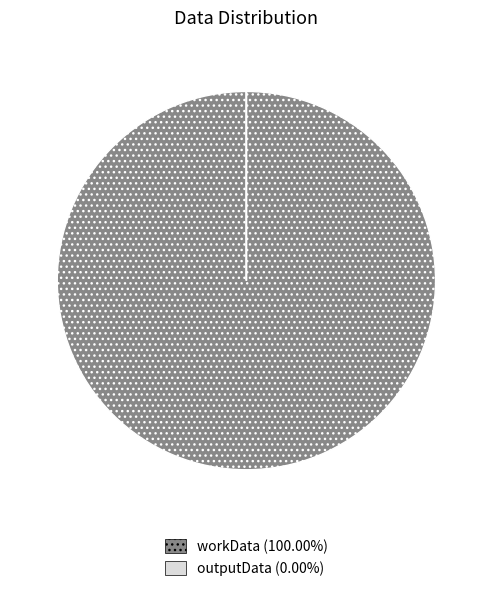

Does workData account for over 50% of the chart?

Yes